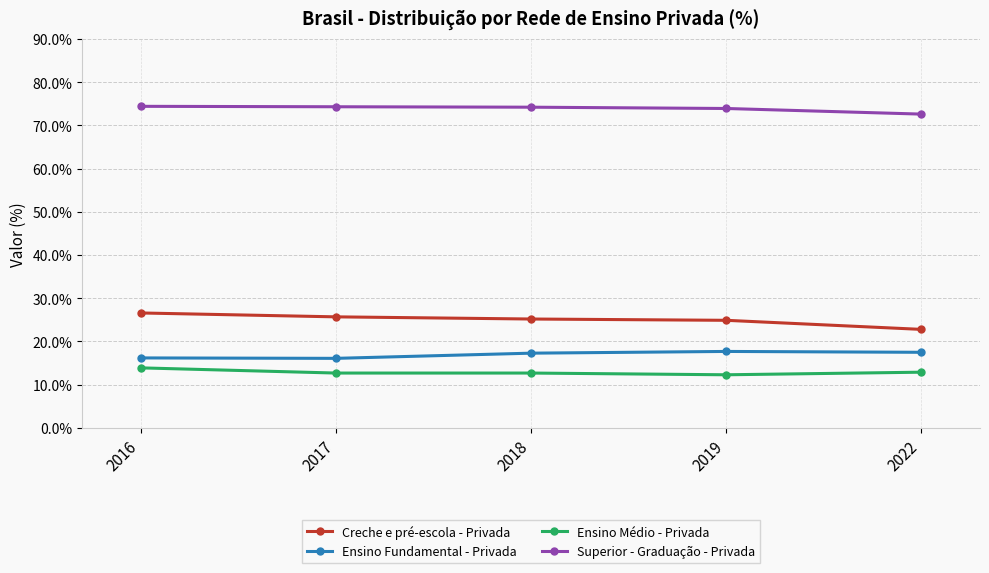

True or false: Creche e pré-escola - Privada and Superior - Graduação - Privada intersect in this chart.

False